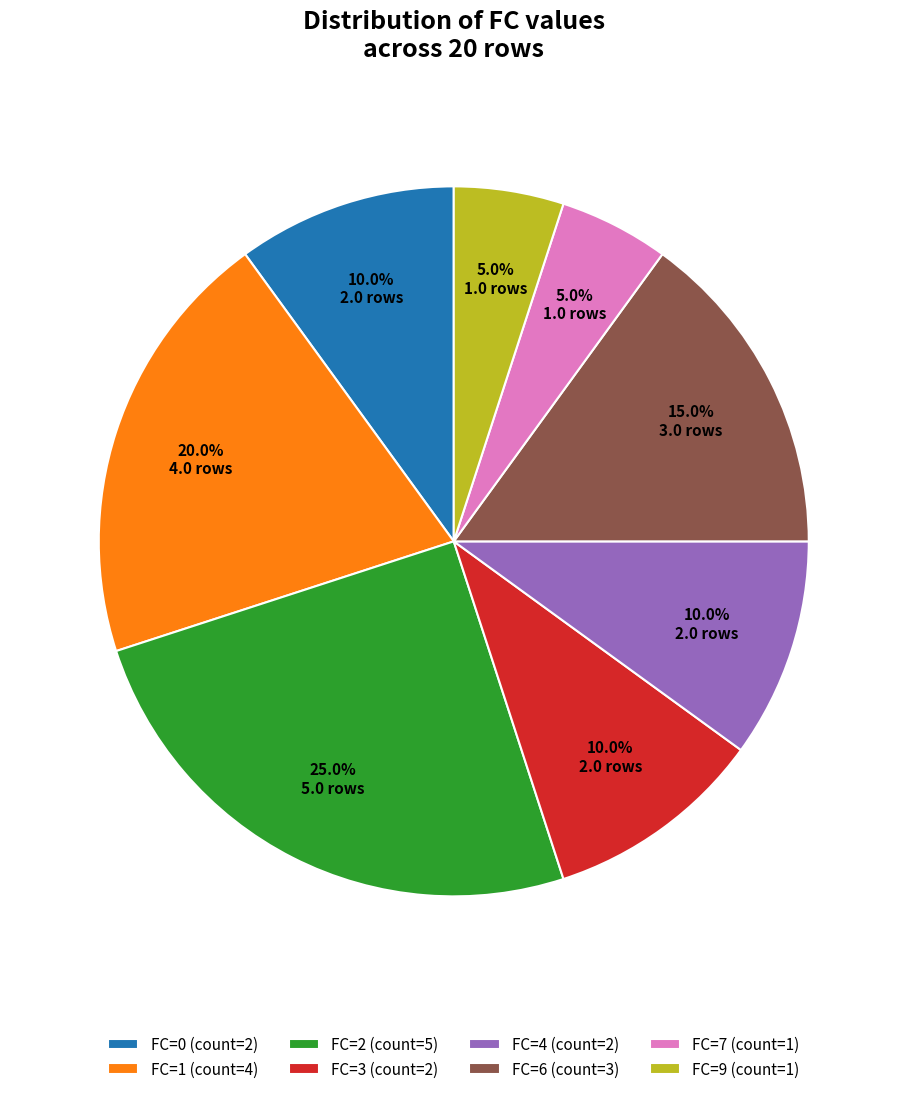

Which category has the biggest portion of the pie?

FC=2 (count=5)